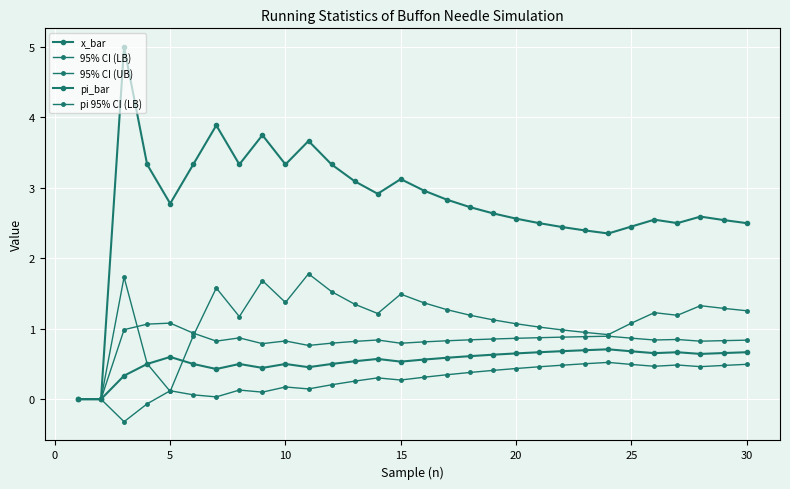

What is the difference between the maximum and minimum values in the pi 95% CI (LB) series?

1.8